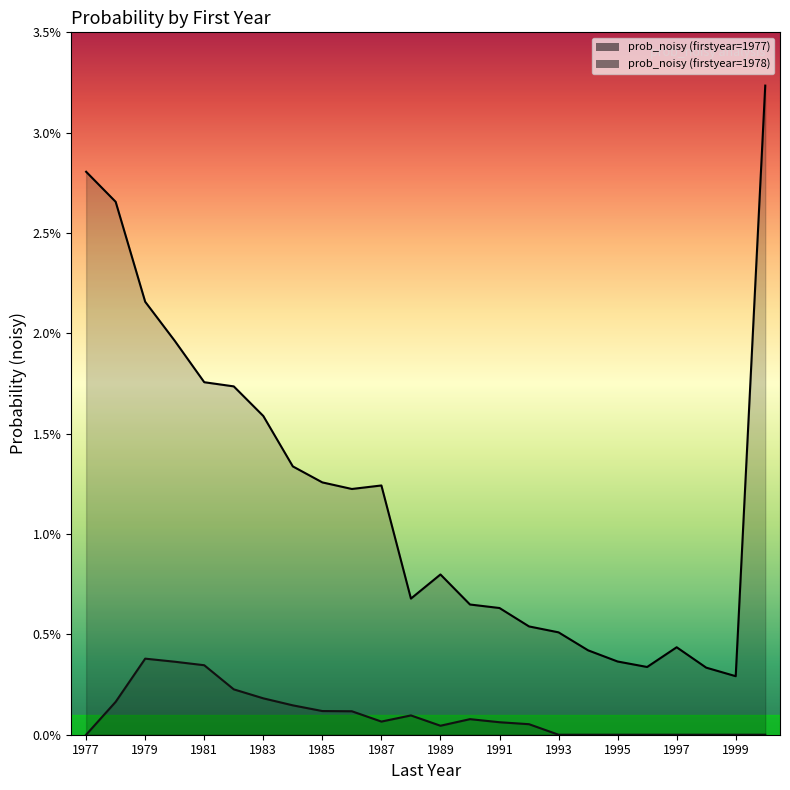

How many interior local peaks does the prob_noisy (firstyear=1977) series have?

3